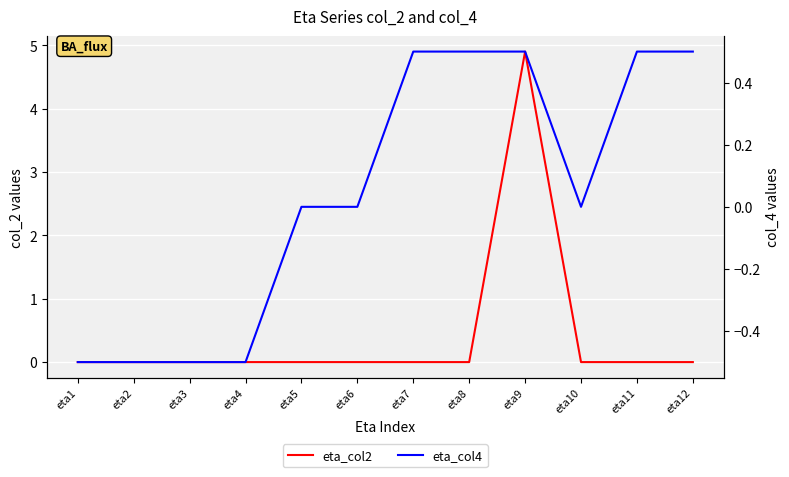

Where is the first local maximum for eta_col4?

eta3